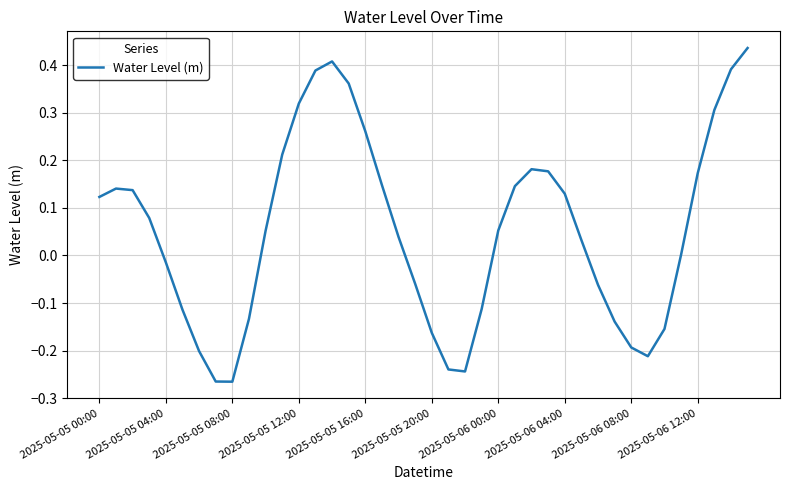

What is the difference between the maximum and minimum values?

0.7